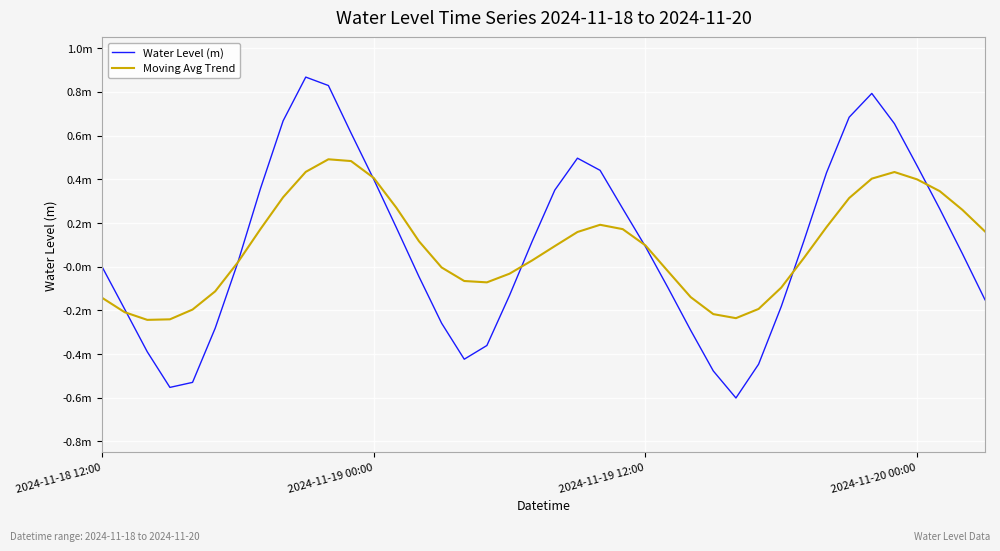

Is this an area chart (filled region under the line)?

No